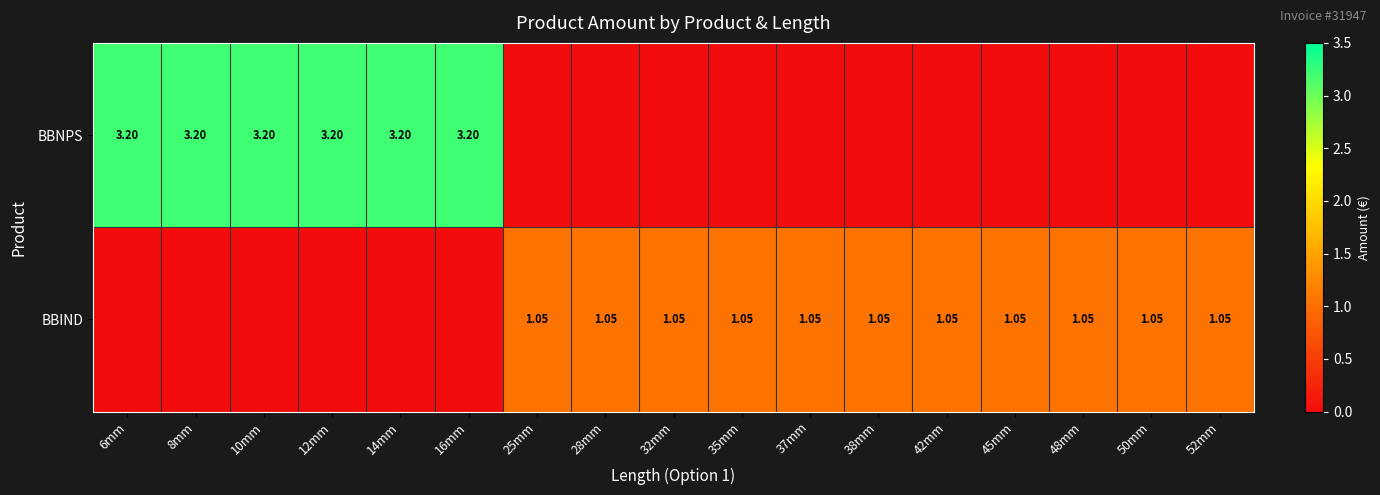

At how many categories does at least one series exceed 0?

17